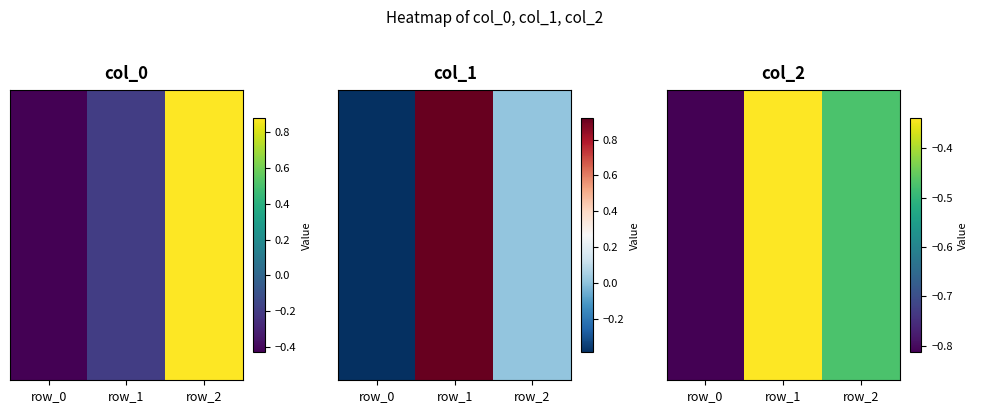

What is the difference between the second highest and minimum values?

0.3